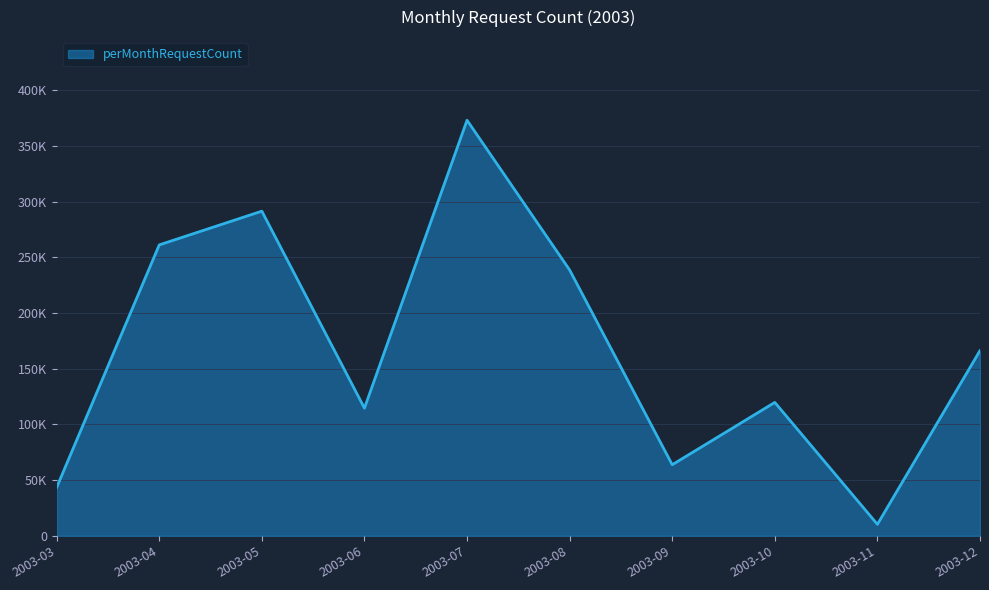

Does the chart have visible grid lines?

Yes